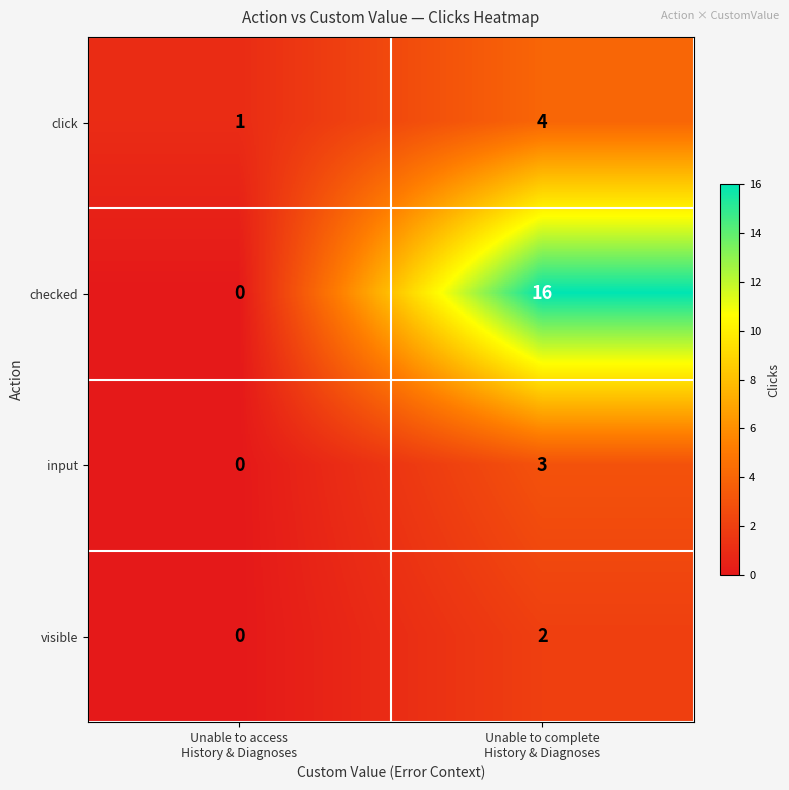

Rank the series by their maximum value, from lowest to highest.

visible, input, click, checked